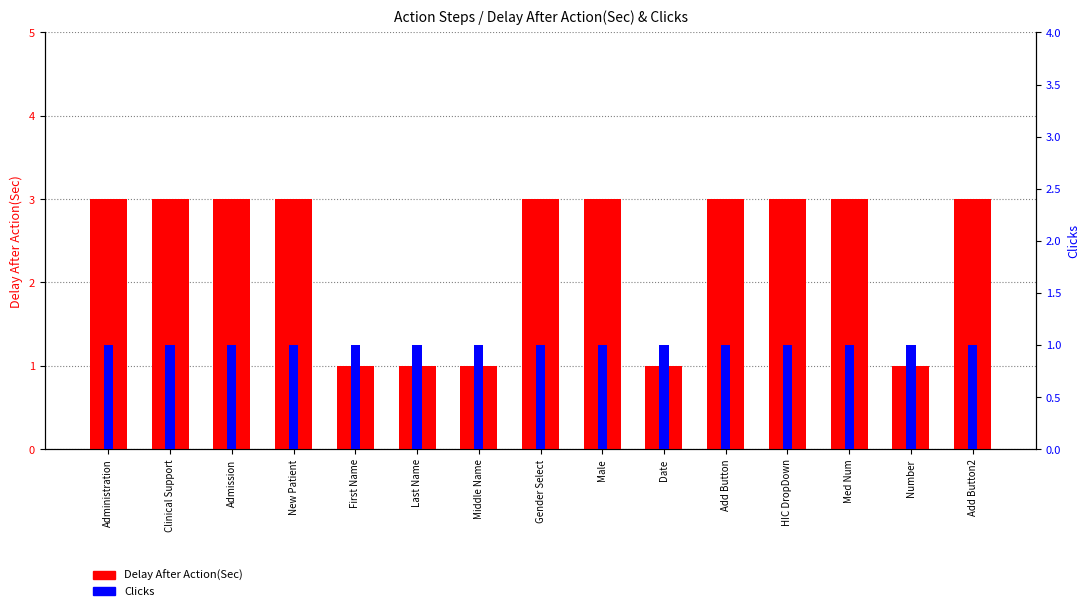

List the series in order of their overall mean, lowest first.

Clicks, Delay After Action(Sec)